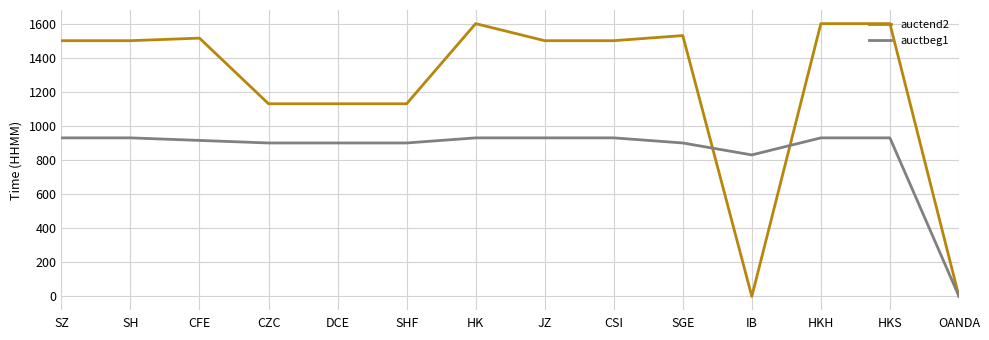

What is the difference between the highest and lowest values at OANDA?

1